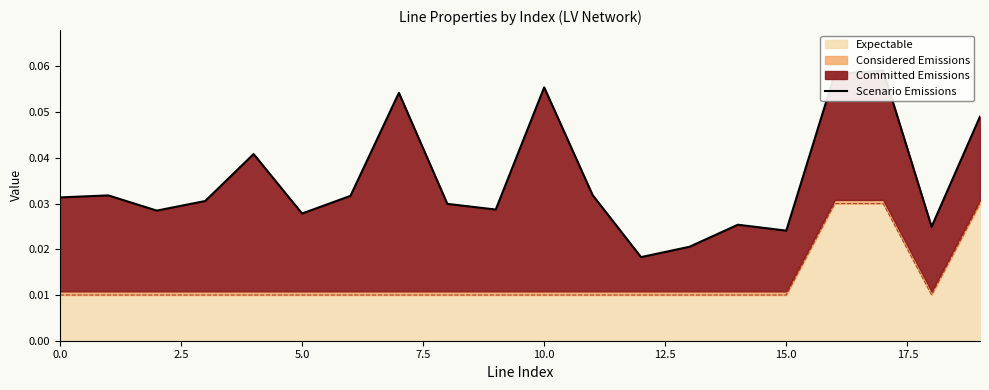

How many categories are shown in the chart?

20